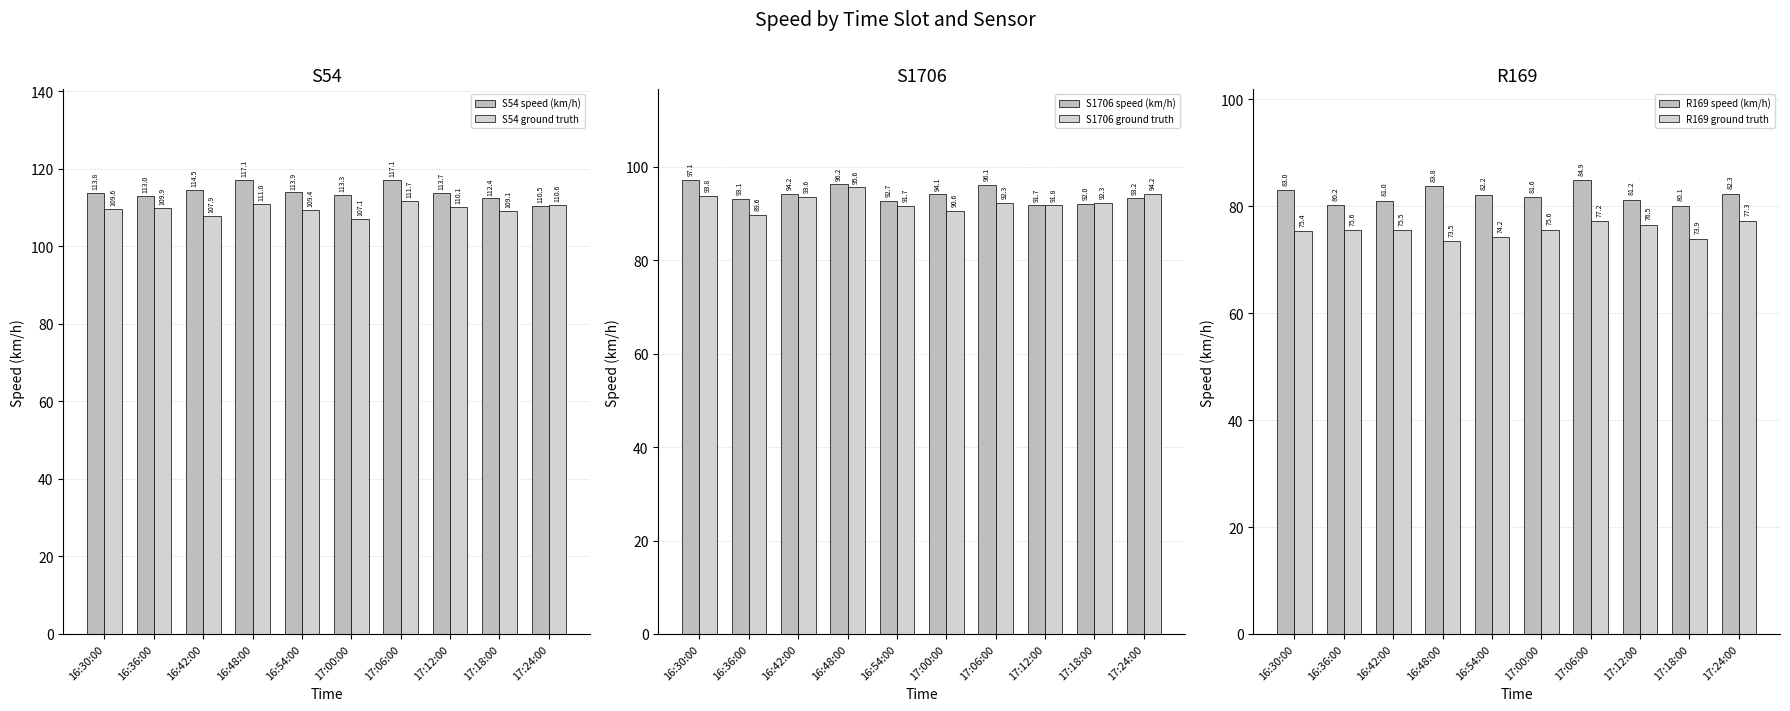

Where does the R169 speed (km/h) series first go above 82?

16:30:00